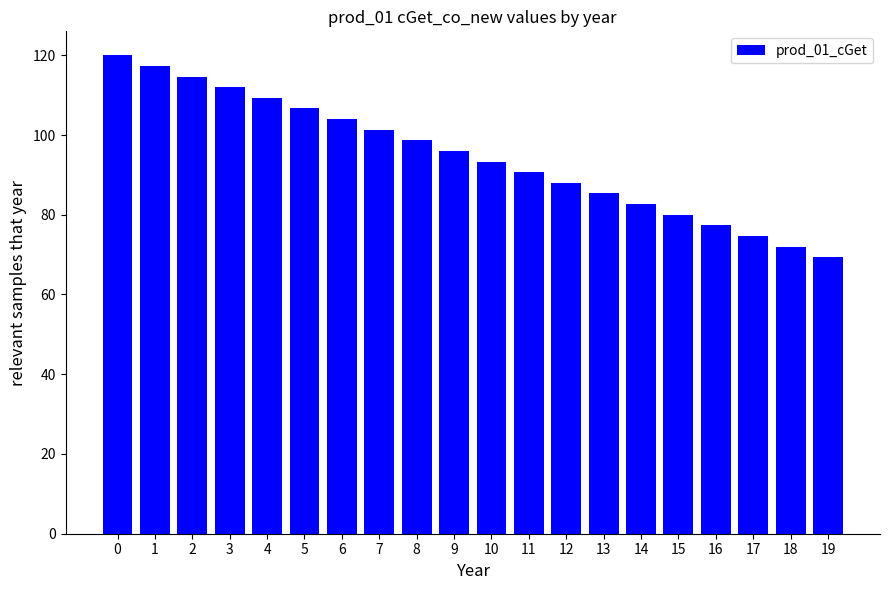

What is the ratio of the value at 13 to the value at 18?

1.2